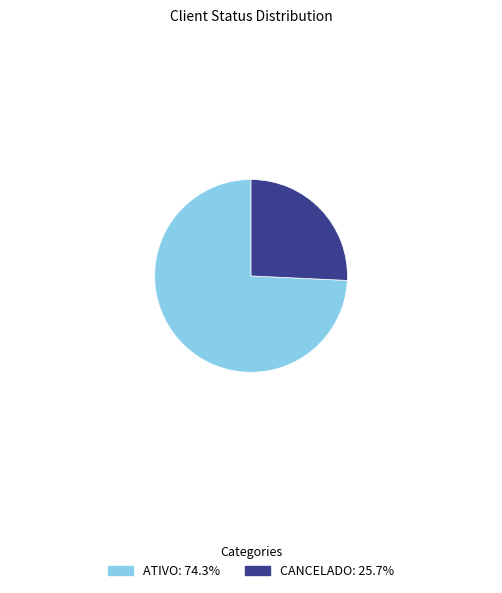

How many slices are in this pie chart?

2